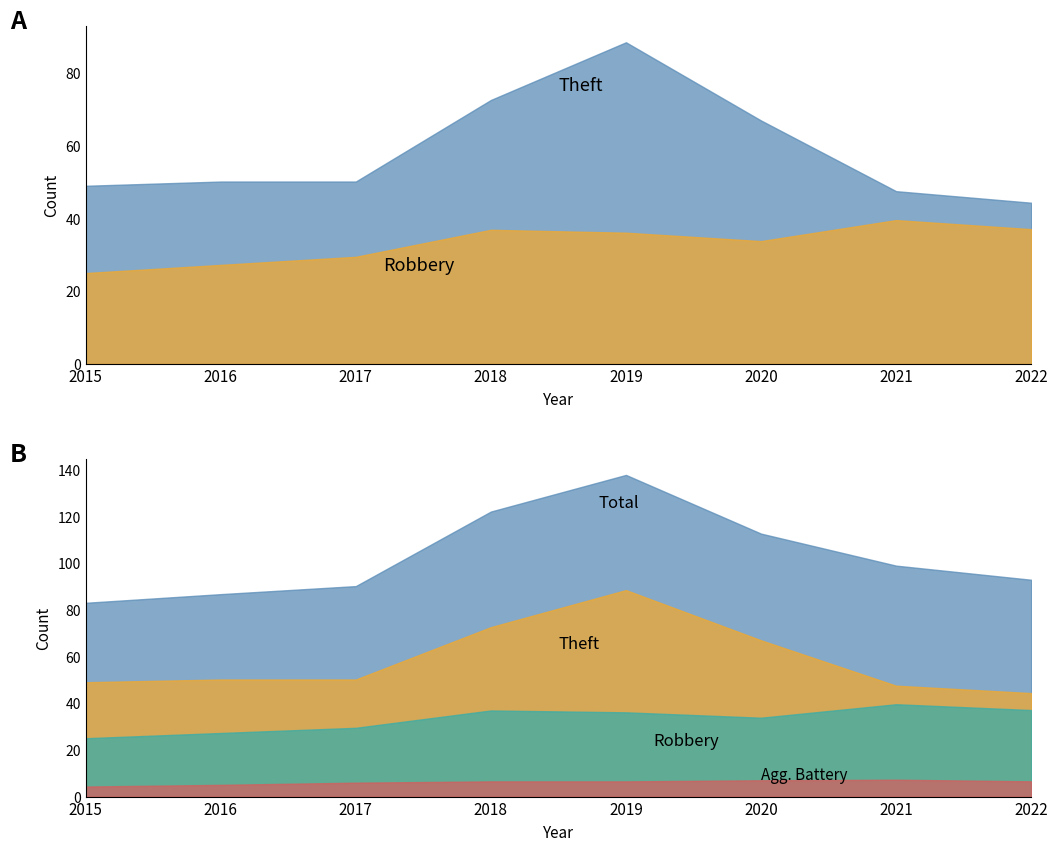

Which has a higher value, 2019 or 2020?

2019